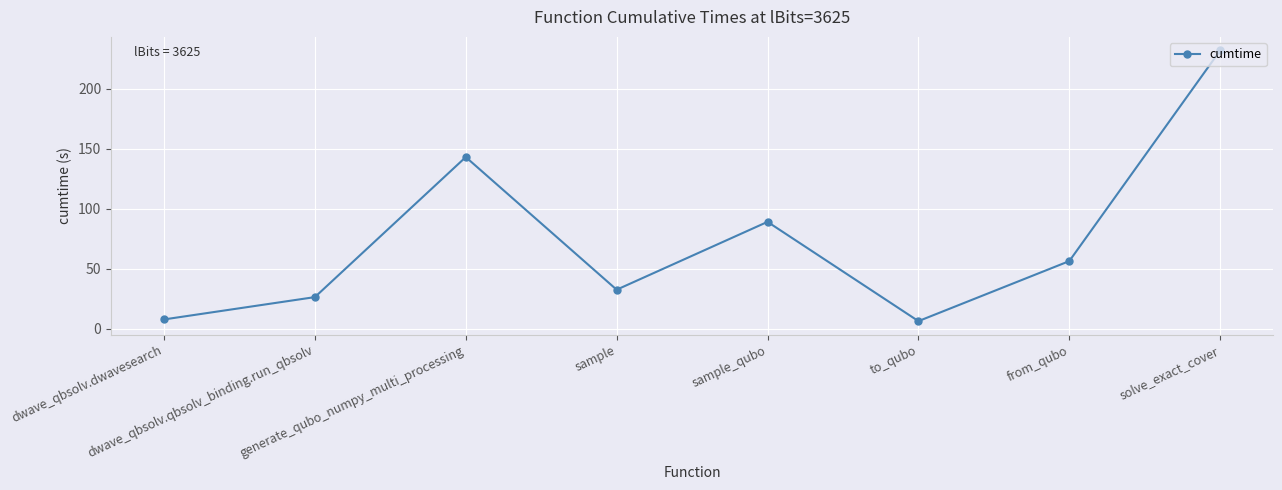

Where is the first local maximum?

generate_qubo_numpy_multi_processing